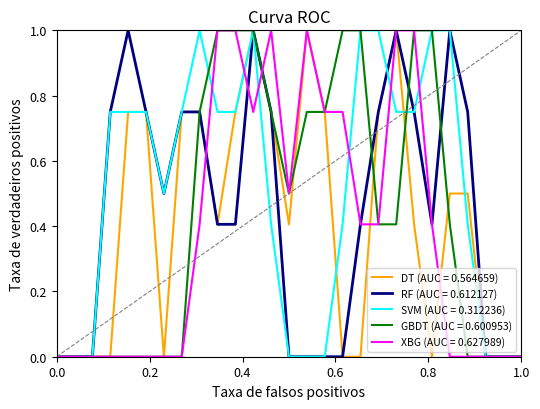

What is the highest value of the GBDT (AUC = 0.600953) series?

1.0